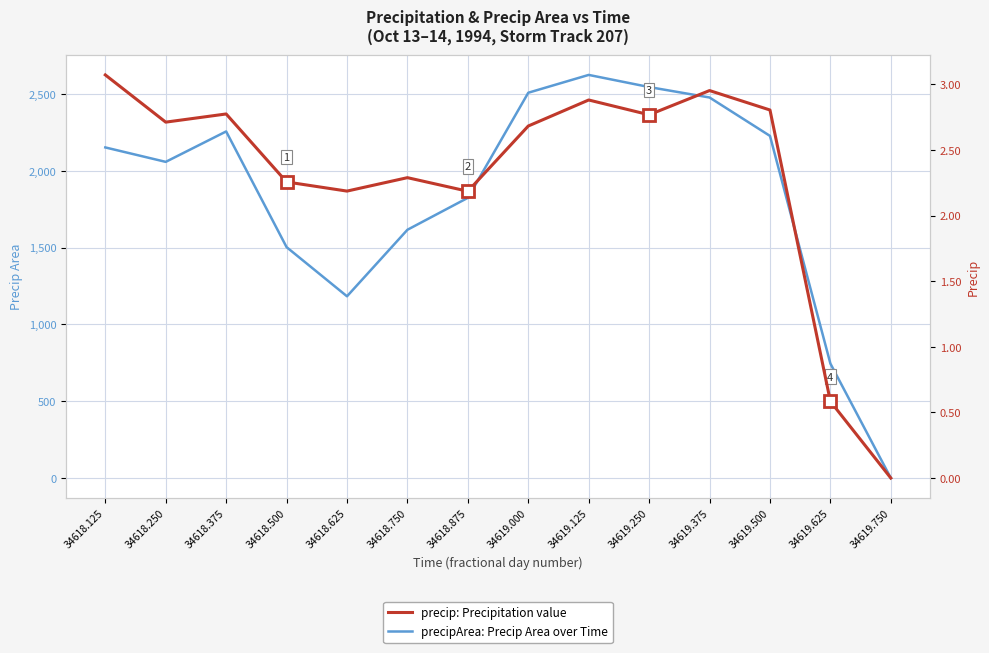

Is it true that precip: Precipitation value equals 4.5 at 34618.125?

False